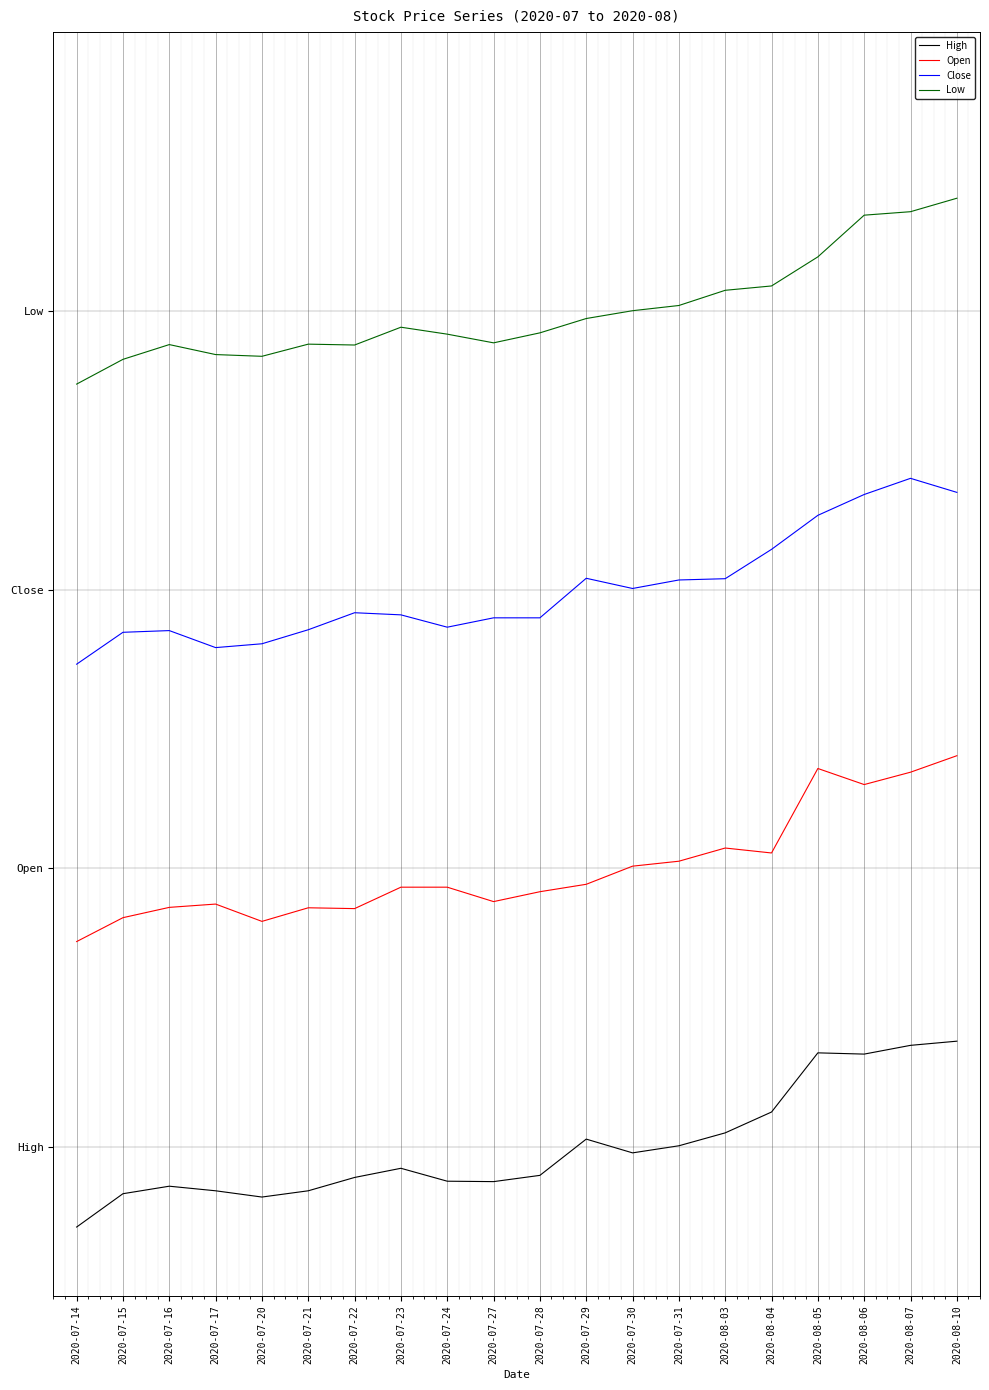

What is the sum of the Low values at 2020-07-28 and 2020-07-20?

8.6